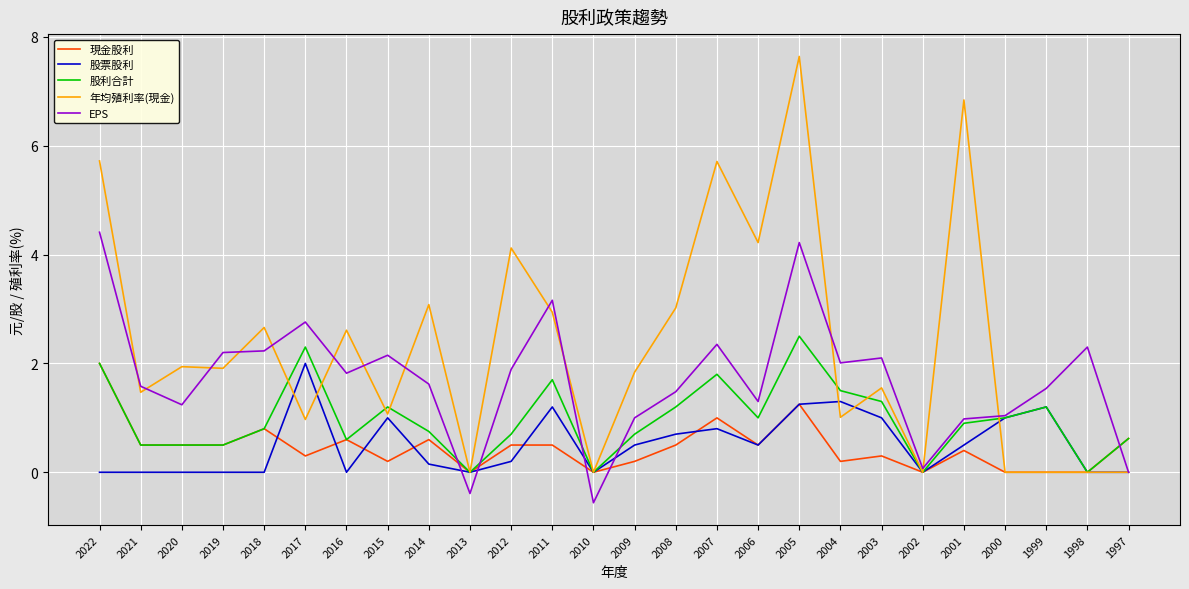

What is the smallest value displayed?

-0.6